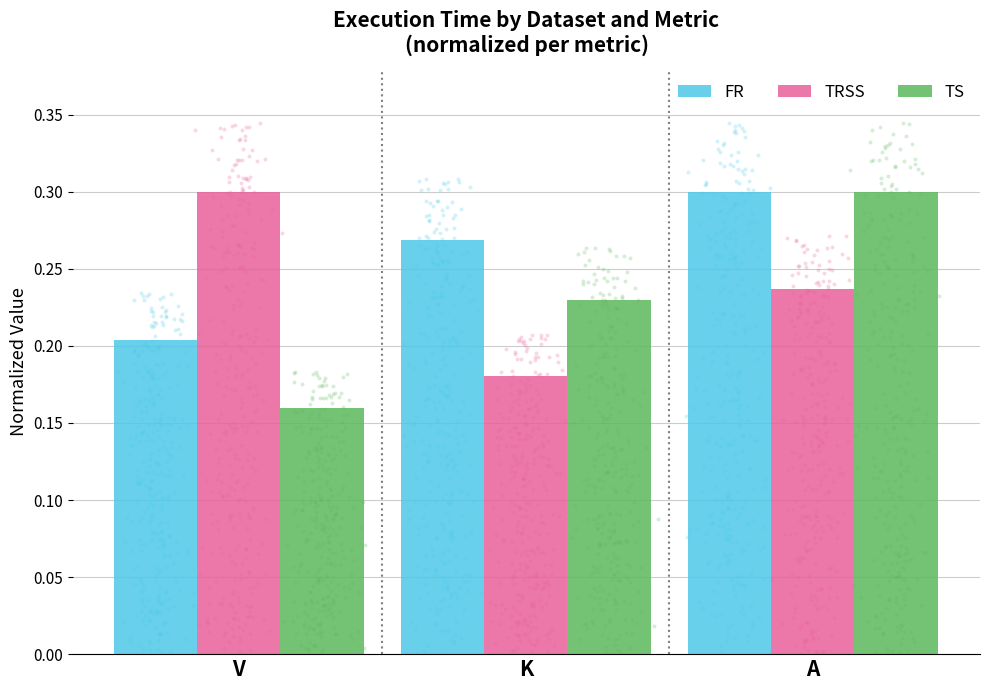

At how many categories does at least one series exceed 0?

3